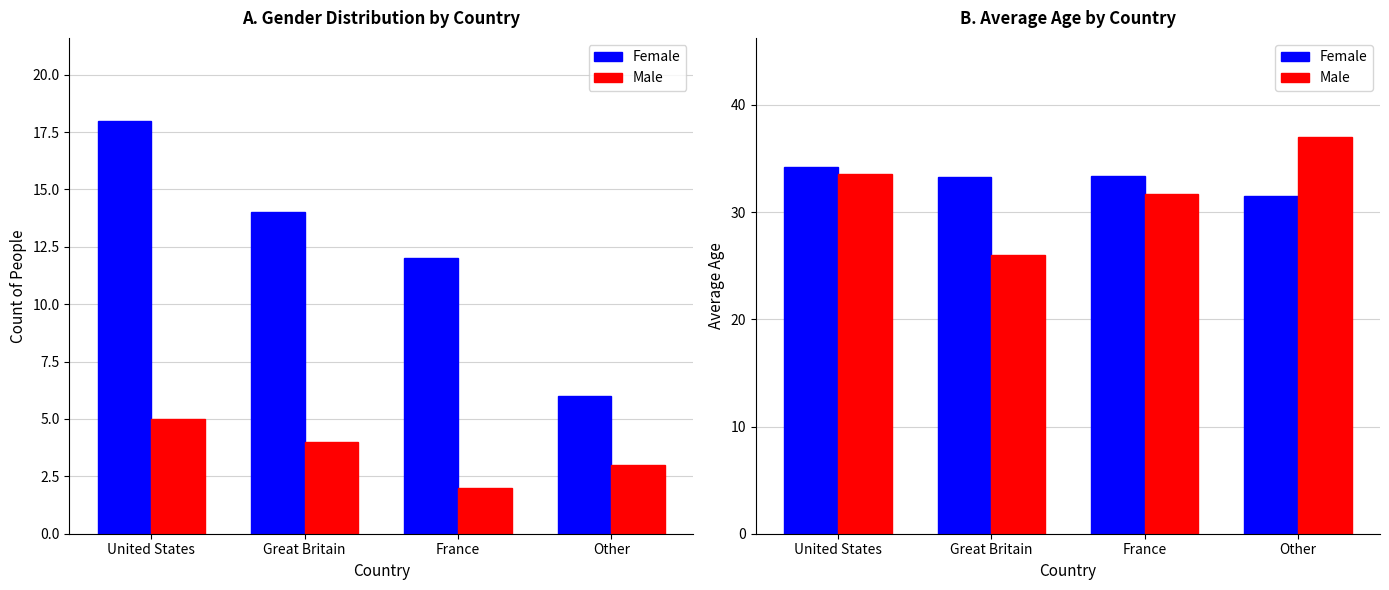

Which series changed the most between United States and France?

Male